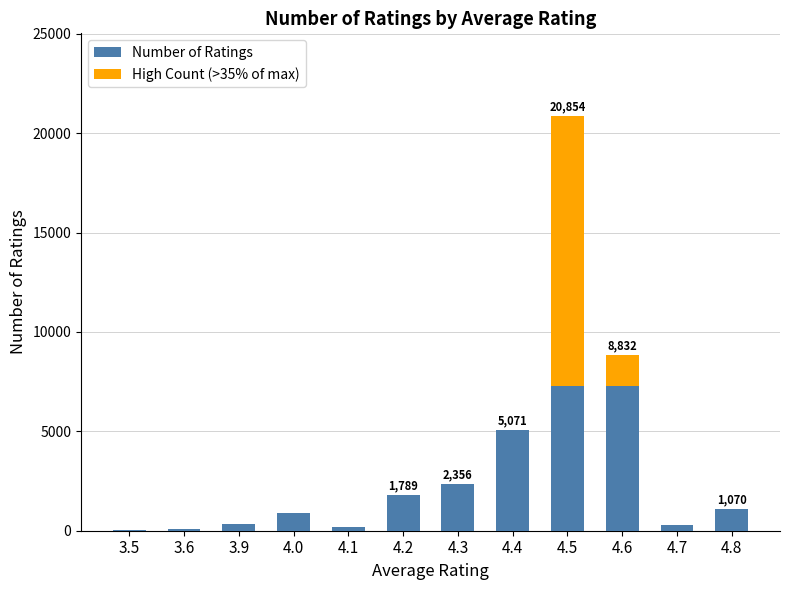

What position from the right is 3.9?

10